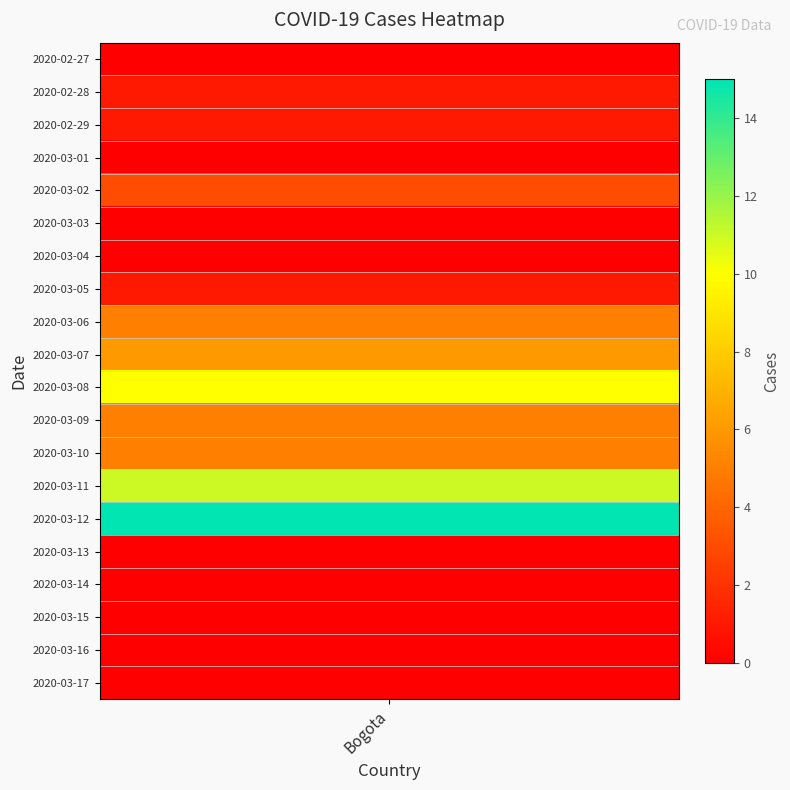

Where is the data nearest to the value 7?

9